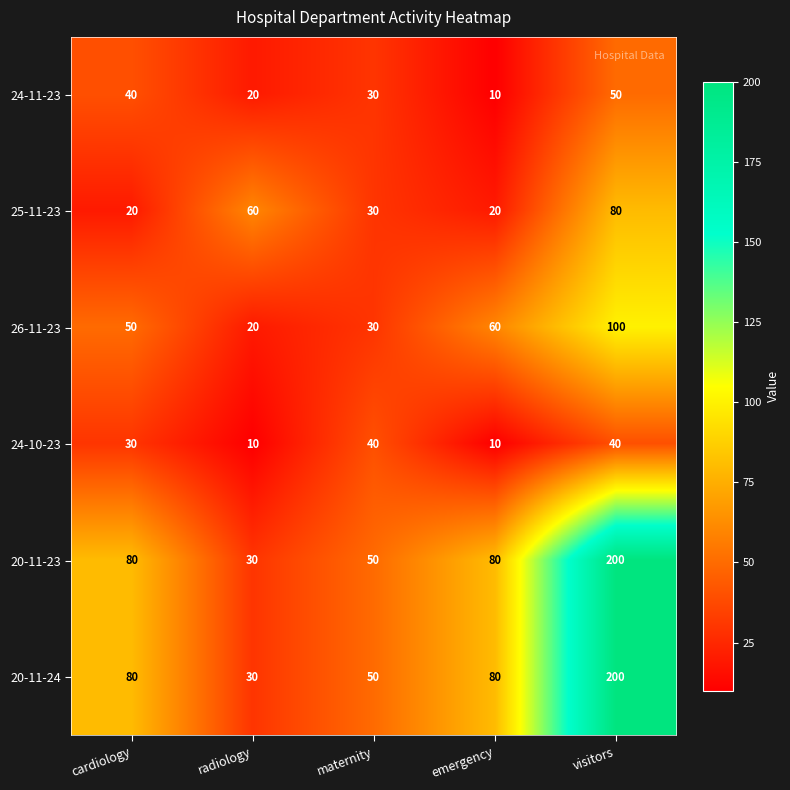

Reading left to right, extract all data points from this chart.

24-11-23: cardiology=40	radiology=20	maternity=30	emergency=10	visitors=50
25-11-23: cardiology=20	radiology=60	maternity=30	emergency=20	visitors=80
26-11-23: cardiology=50	radiology=20	maternity=30	emergency=60	visitors=100
24-10-23: cardiology=30	radiology=10	maternity=40	emergency=10	visitors=40
20-11-23: cardiology=80	radiology=30	maternity=50	emergency=80	visitors=200
20-11-24: cardiology=80	radiology=30	maternity=50	emergency=80	visitors=200